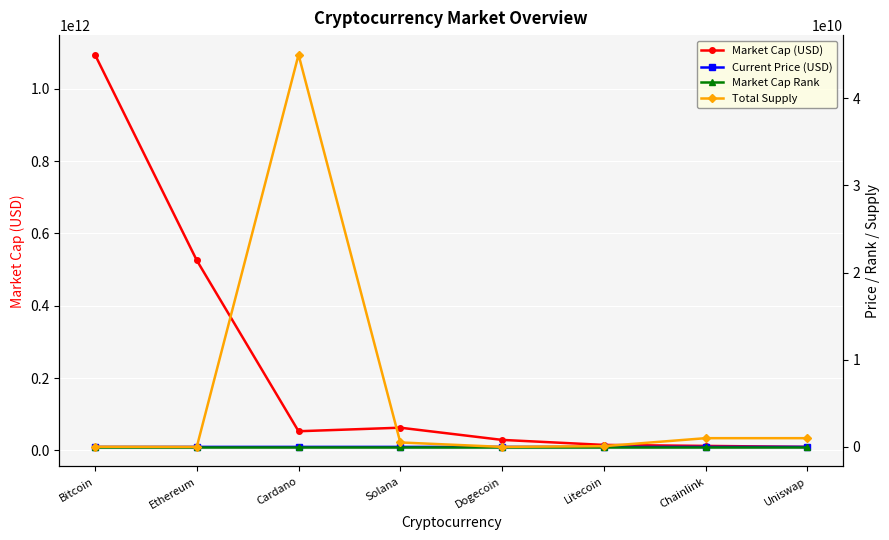

How many values in the Current Price (USD) series exceed 206?

4